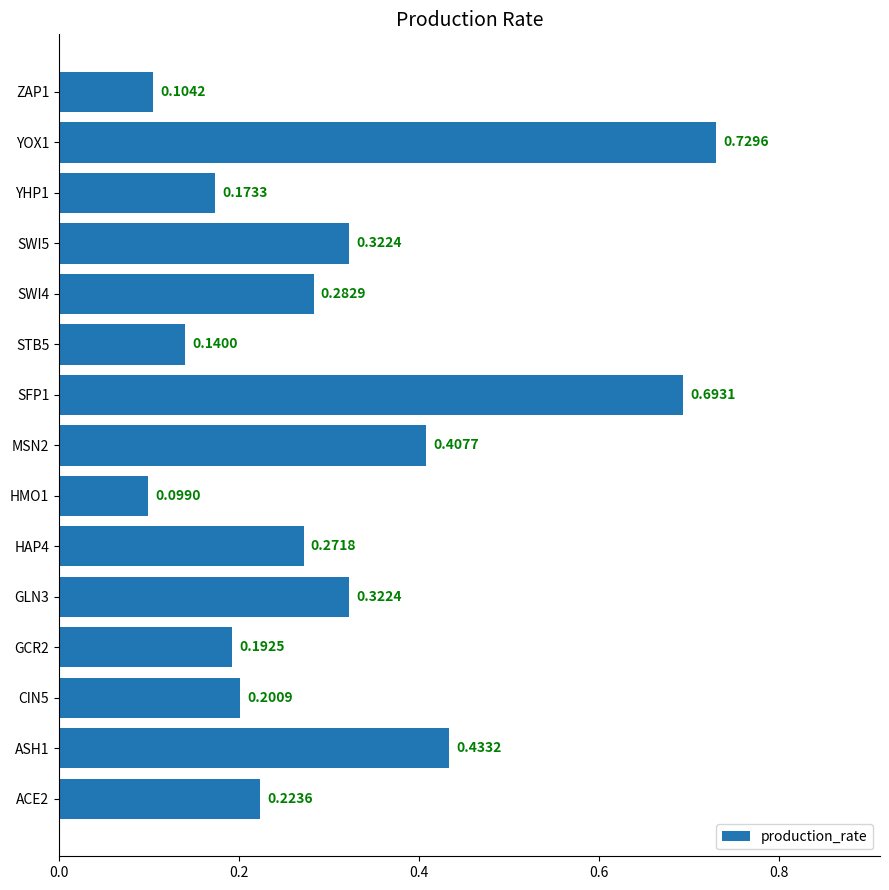

What is the sum of the values at YOX1 and GCR2?

0.9